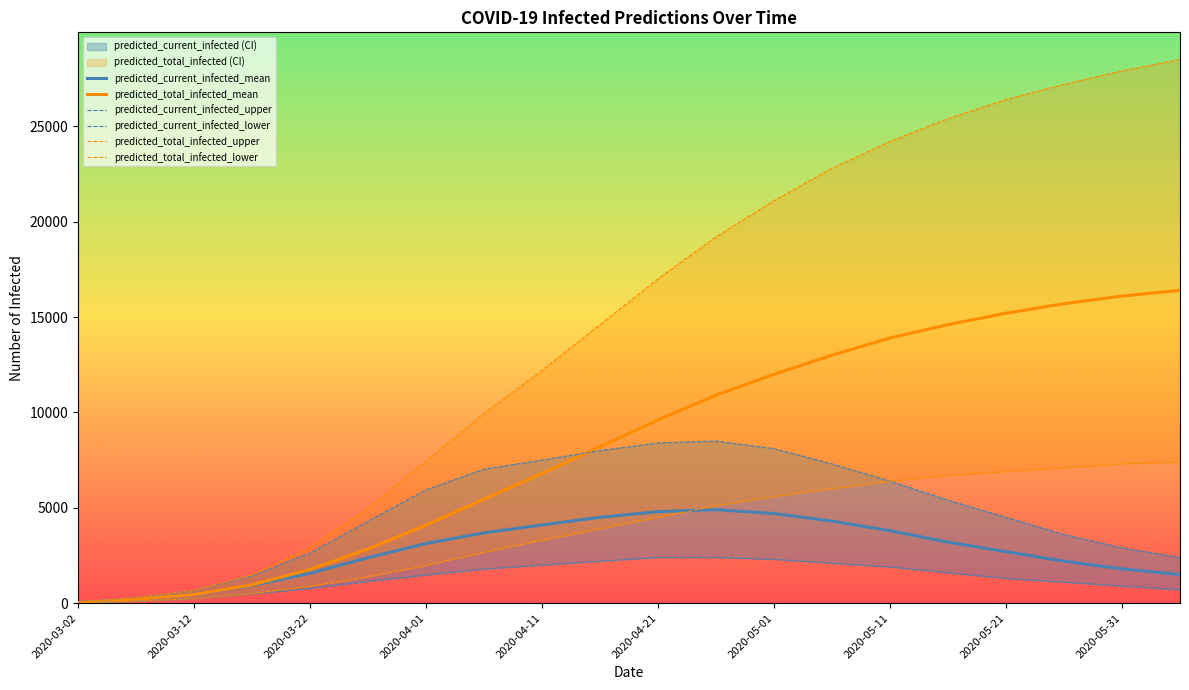

What is the highest value of the predicted_current_infected_mean series?

4900